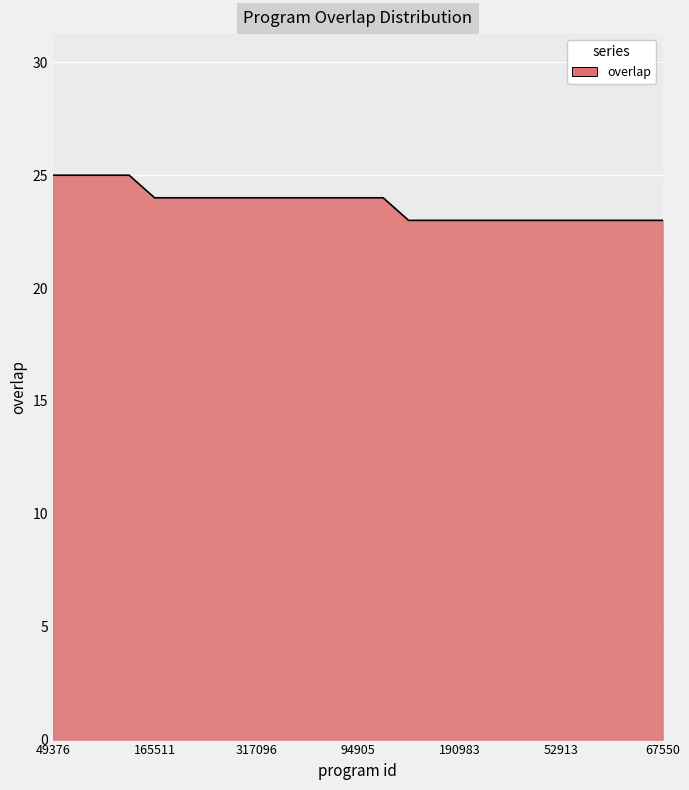

How many lines are shown in the chart?

1